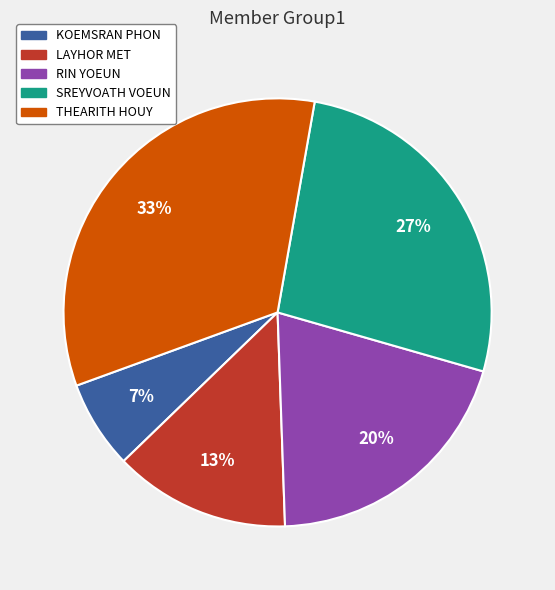

The KOEMSRAN PHON slice represents 7% of the pie. True or false?

True